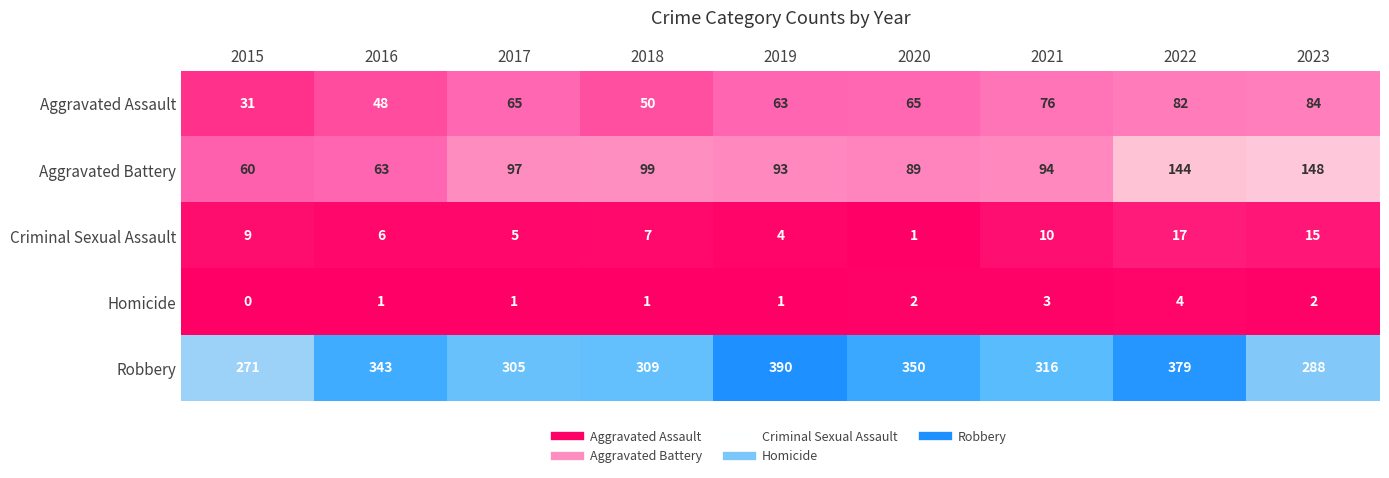

Which label corresponds to the largest value in the chart?

2019